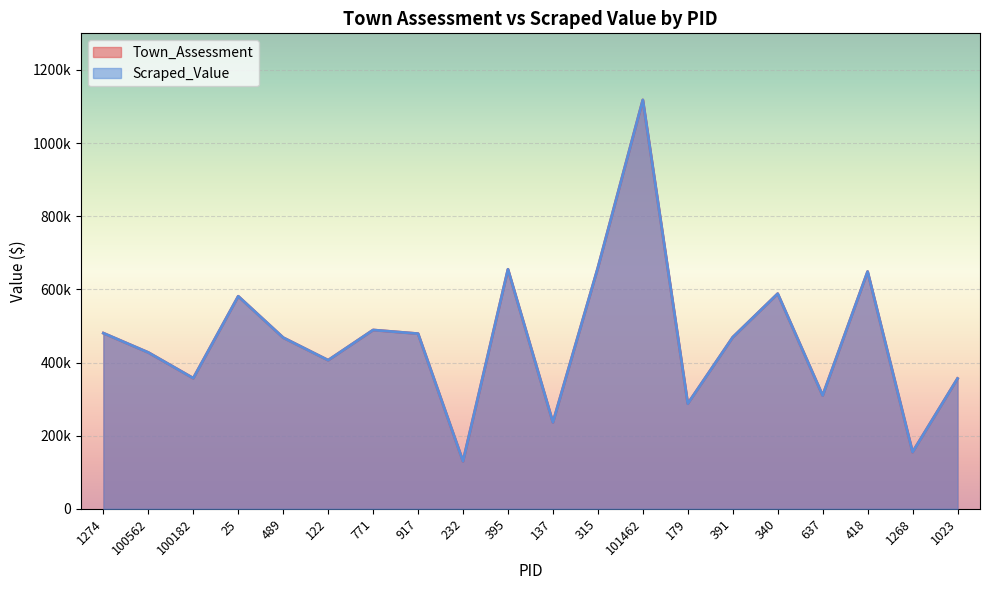

What position from the right is 395?

11